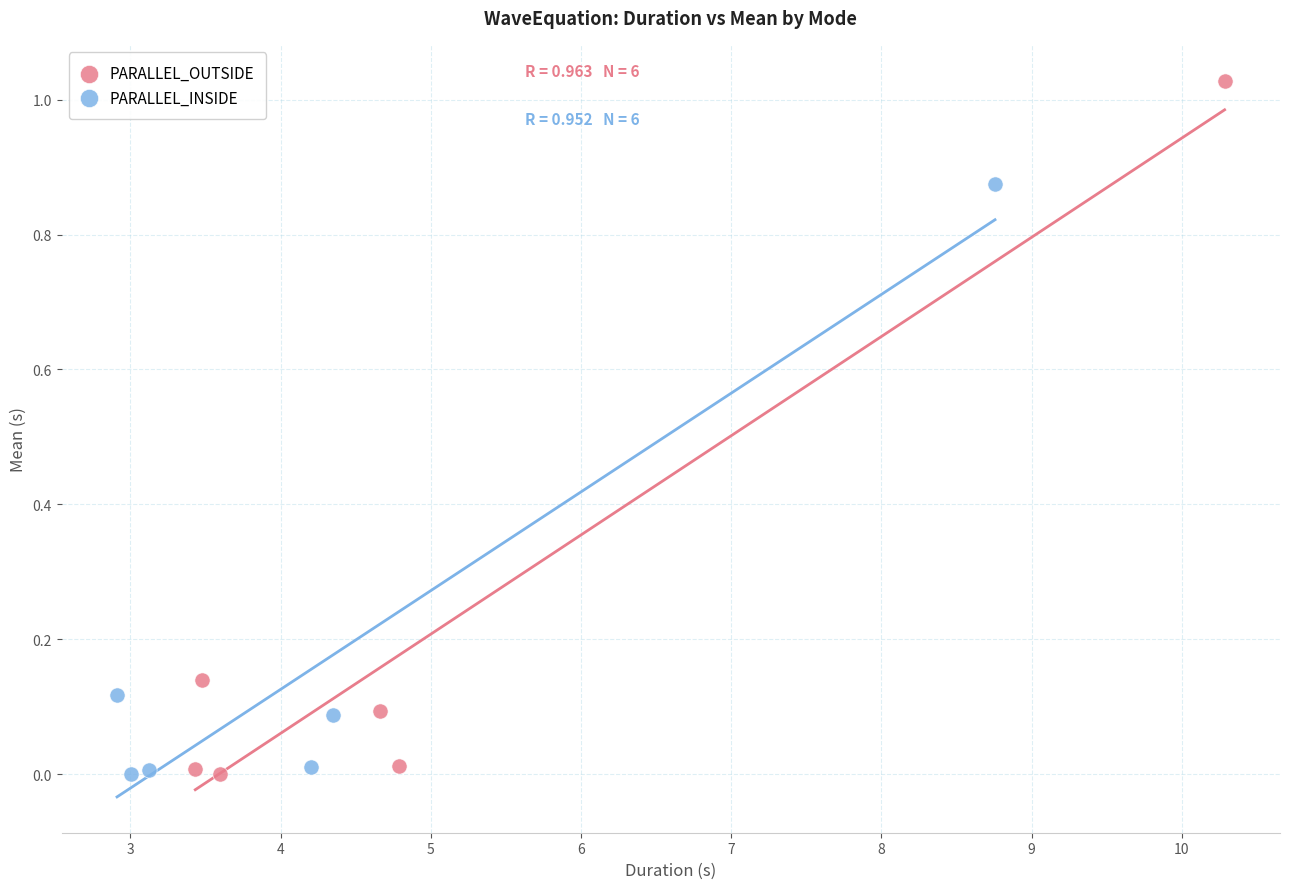

Which series has the largest Y range (max minus min)?

PARALLEL_OUTSIDE